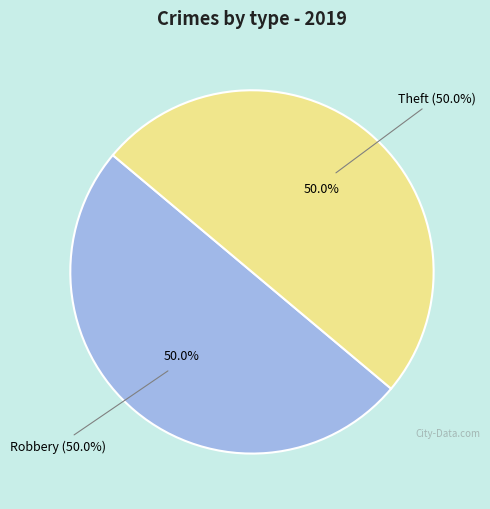

Does any single category account for the majority?

No